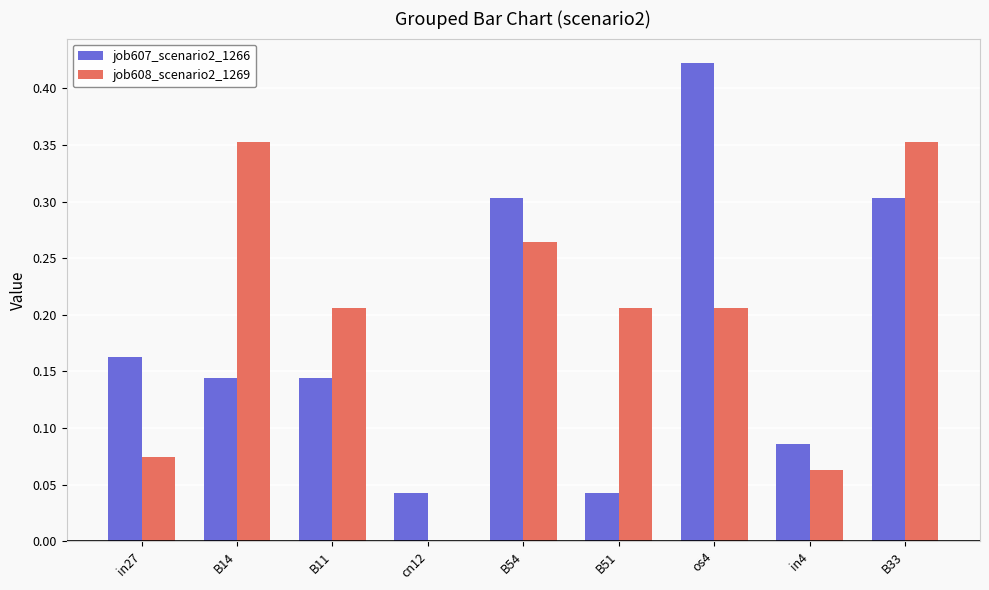

What is the sum of all job607_scenario2_1266 values?

1.7